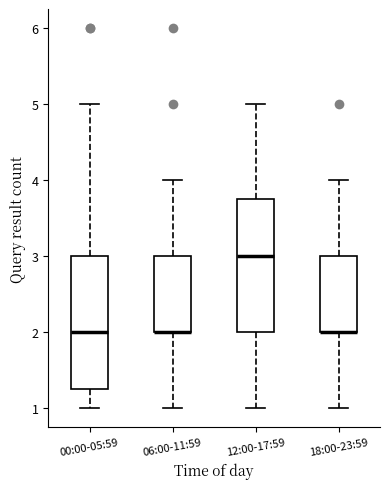

Reading left to right, transcribe this box plot: for each box, give where its median line is, the range the box spans, and where its two whiskers end, as read against the y-axis. The values are not printed on the chart, so give them approximately, as read against the axis.

00:00-05:59: median 2.0, box 1.3 to 3.0, whiskers 1.0 to 5.0
06:00-11:59: median 2.0 (drawn on the box's lower edge), box 2.0 to 3.0, whiskers 1.0 to 4.0
12:00-17:59: median 3.0, box 2.0 to 3.8, whiskers 1.0 to 5.0
18:00-23:59: median 2.0 (drawn on the box's lower edge), box 2.0 to 3.0, whiskers 1.0 to 4.0